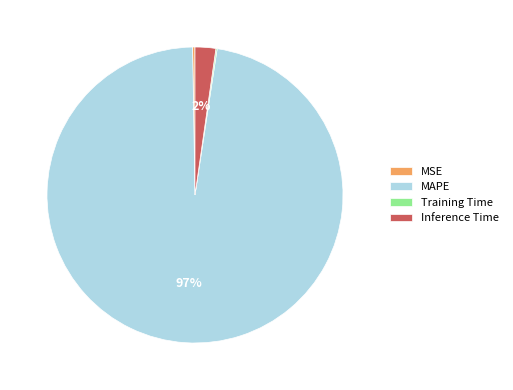

Is there a majority slice in this chart?

Yes